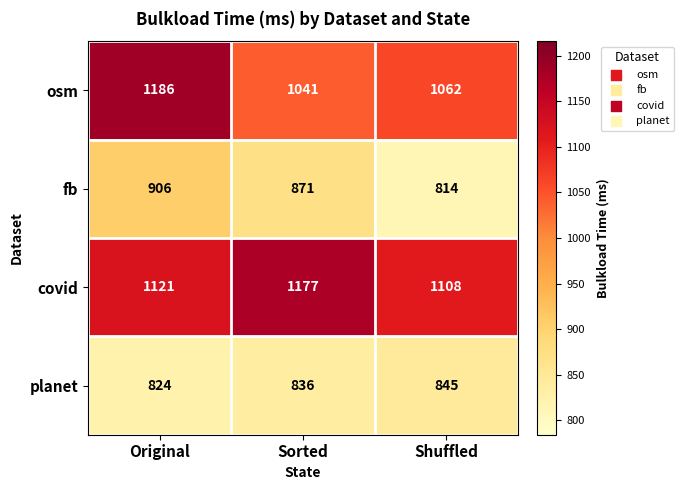

Reading left to right, what are all the values shown in this chart?

osm: 1186	1041	1062
fb: 906	871	814
covid: 1121	1177	1108
planet: 824	836	845